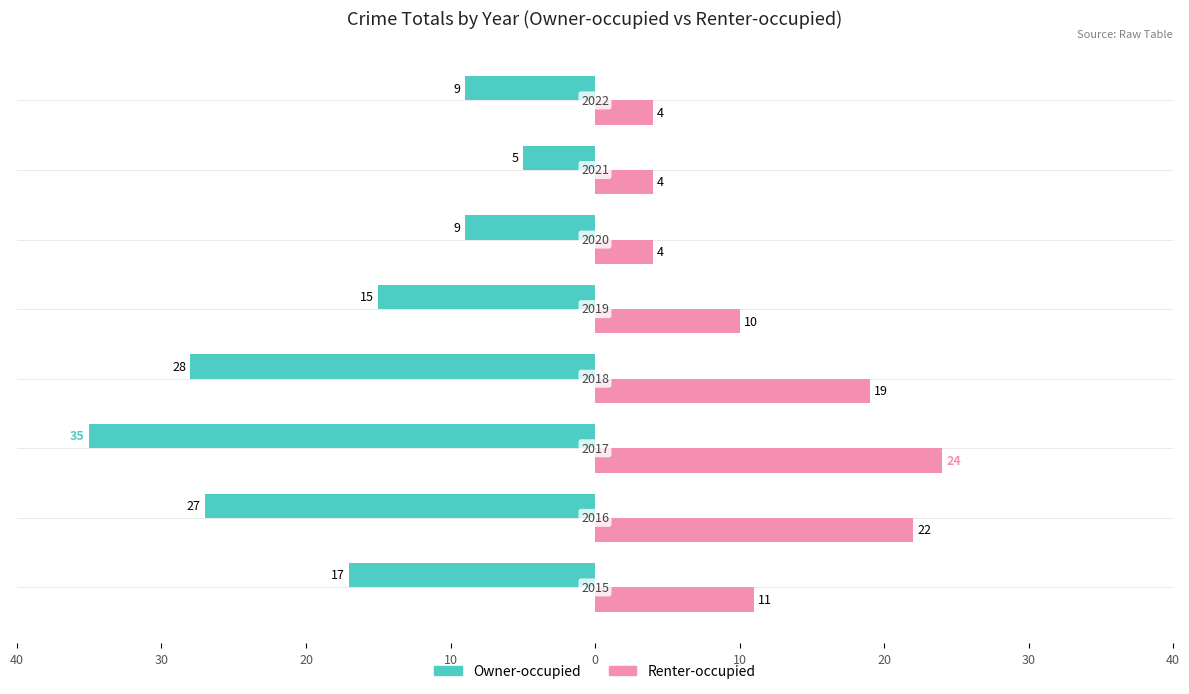

Reading left to right, extract all data points from this chart.

Owner-occupied: -17	-27	-35	-28	-15	-9	-5	-9
Renter-occupied: 11	22	24	19	10	4	4	4